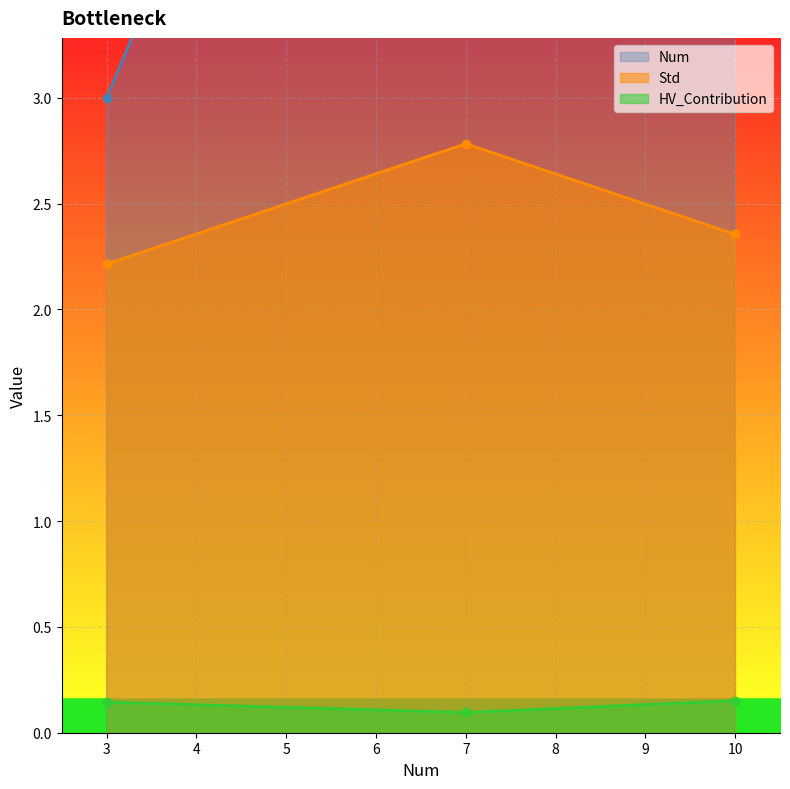

What is the value of the HV_Contribution point at the 3rd from the left?

0.2